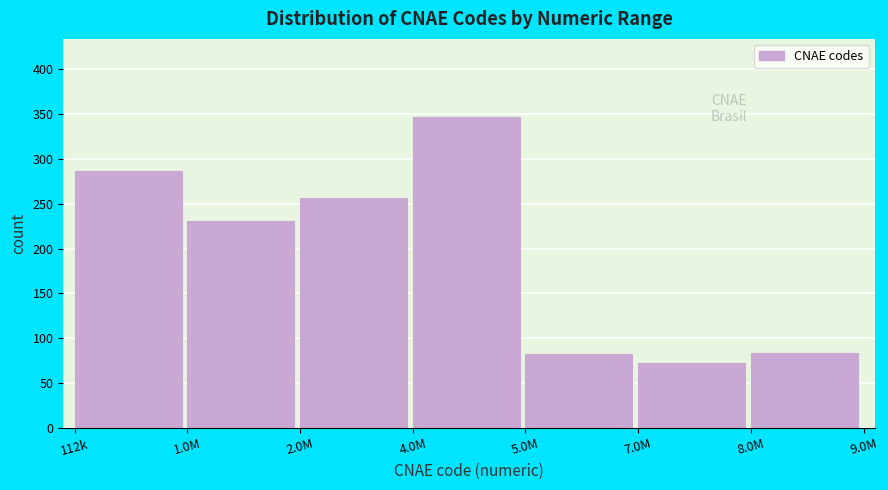

What value does the data have at 5.0M?

83